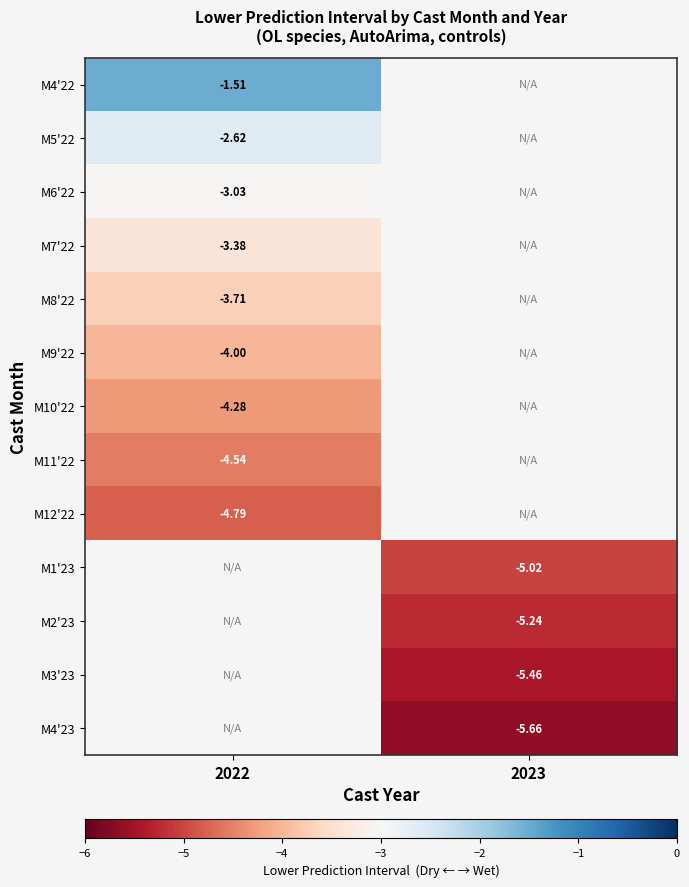

What is the smallest value displayed?

-5.7